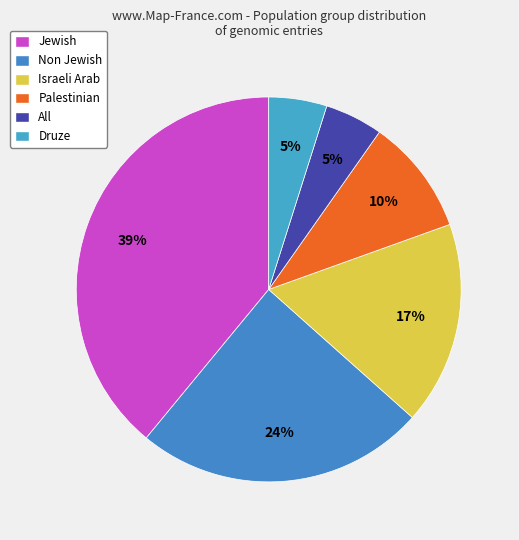

How many slices are in this pie chart?

6